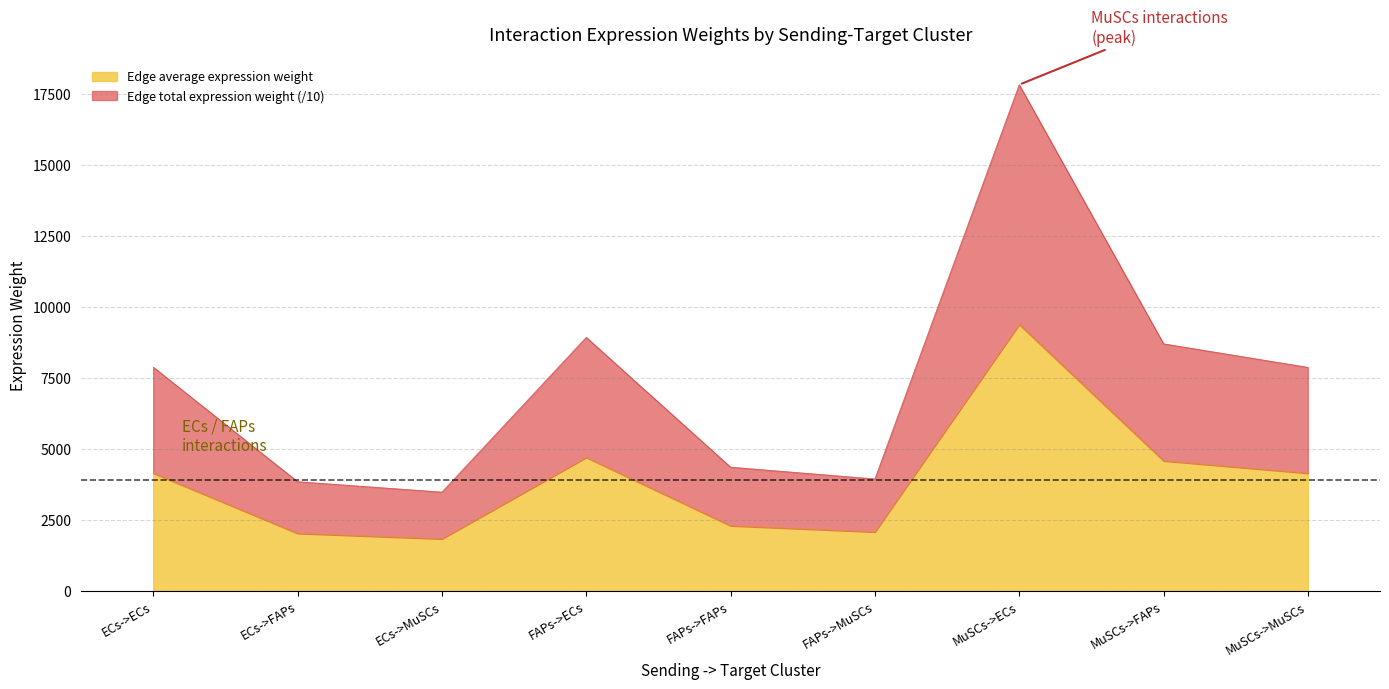

True or false: Edge total expression weight has a value of 3945.0 at FAPs->MuSCs.

True